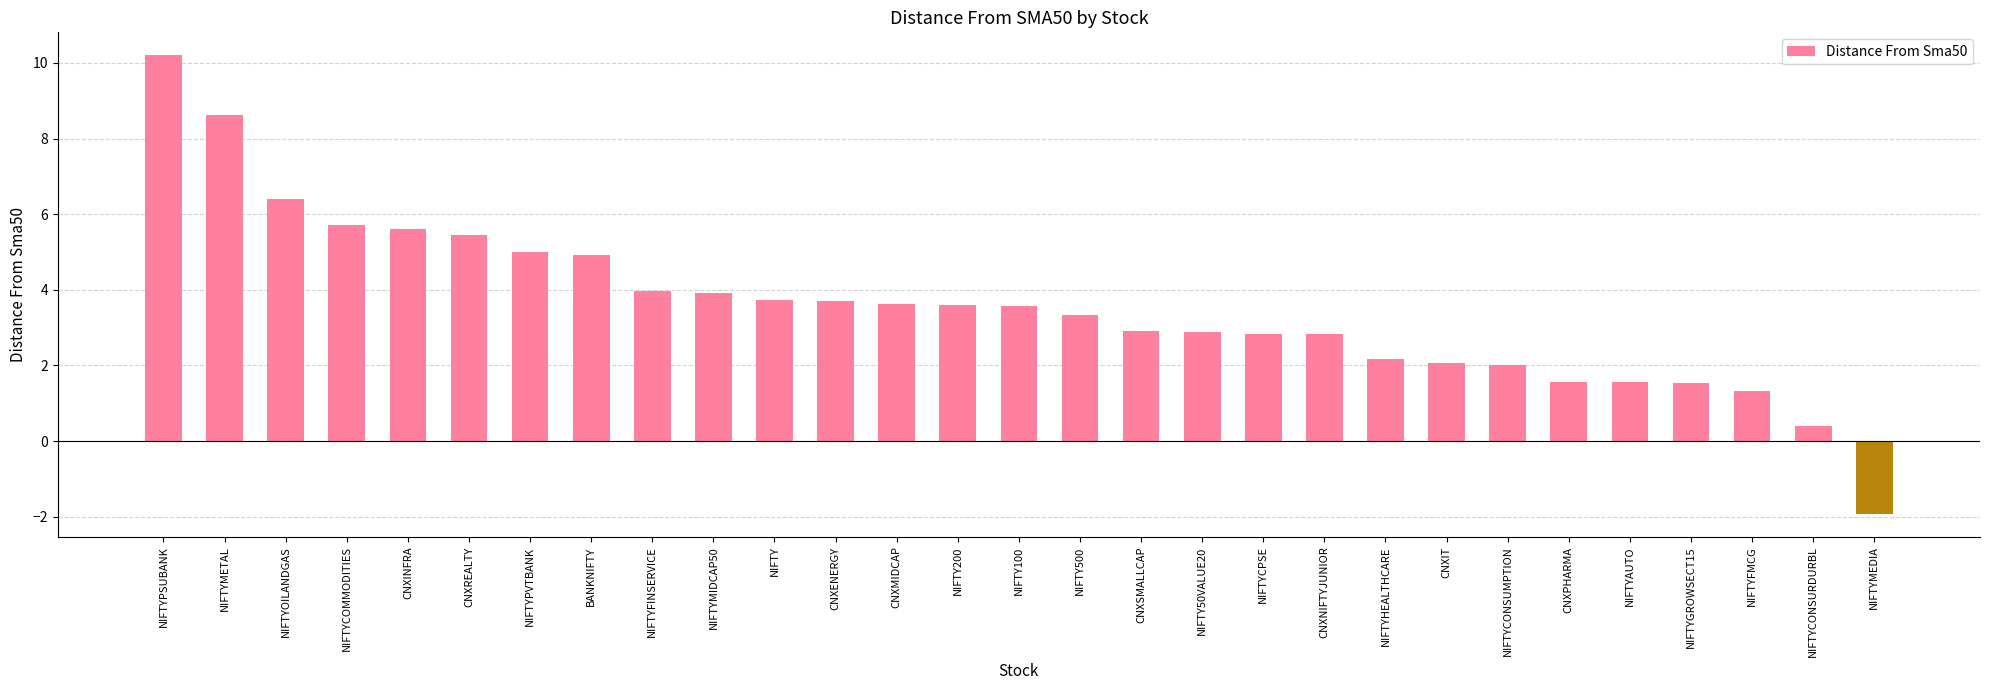

What is the ratio of the value at NIFTY to the value at NIFTYHEALTHCARE?

1.7